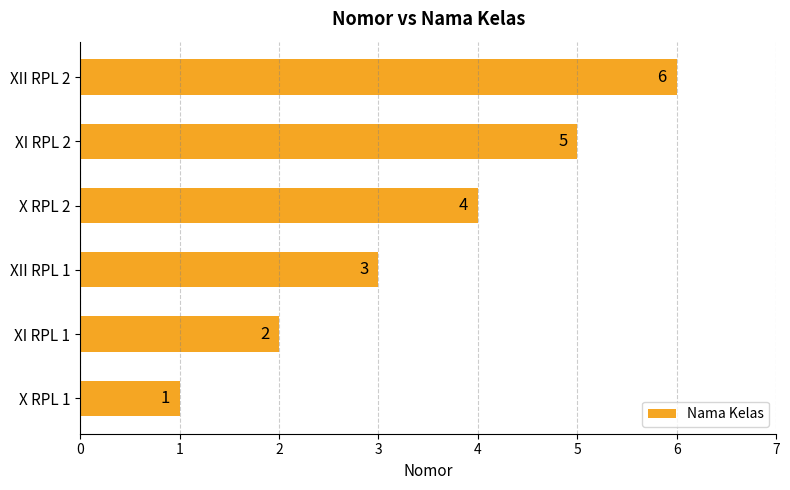

Which has a higher value, X RPL 2 or X RPL 1?

X RPL 2